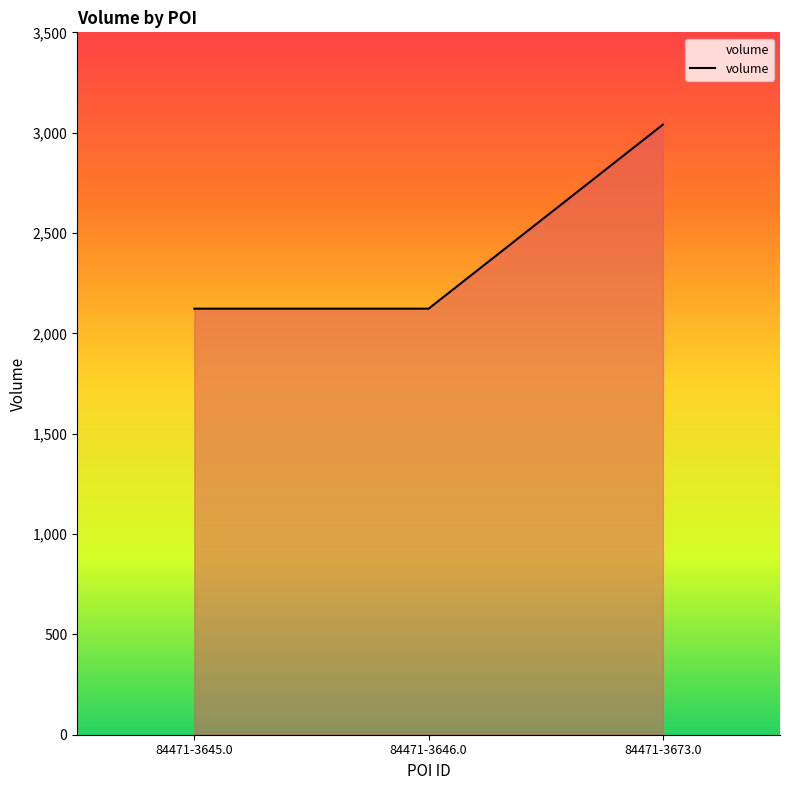

How many lines are shown in the chart?

1